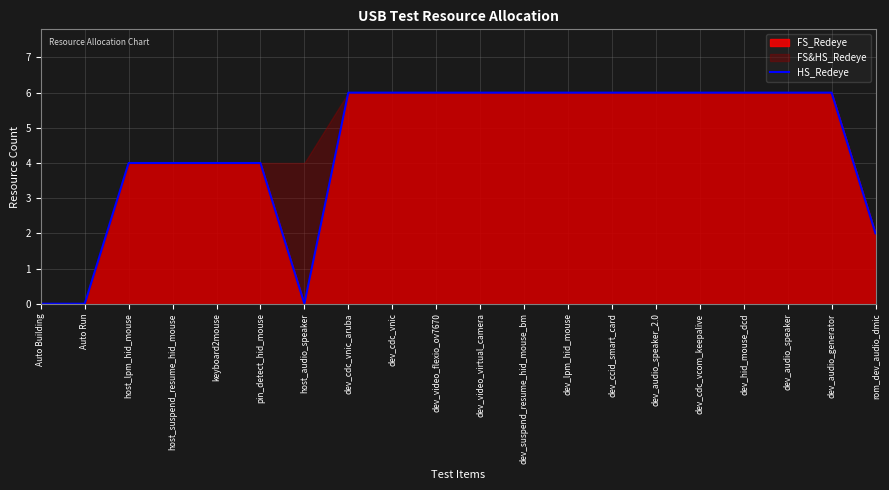

Reading left to right, what are all the values shown in this chart?

Auto Building=0	Auto Run=0	host_lpm_hid_mouse=4	host_suspend_resume_hid_mouse=4	keyboard2mouse=4	pin_detect_hid_mouse=4	host_audio_speaker=0	dev_cdc_vnic_aruba=6	dev_cdc_vnic=6	dev_video_flexio_ov7670=6	dev_video_virtual_camera=6	dev_suspend_resume_hid_mouse_bm=6	dev_lpm_hid_mouse=6	dev_ccid_smart_card=6	dev_audio_speaker_2.0=6	dev_cdc_vcom_keepalive=6	dev_hid_mouse_dcd=6	dev_audio_speaker=6	dev_audio_generator=6	rom_dev_audio_dmic=2